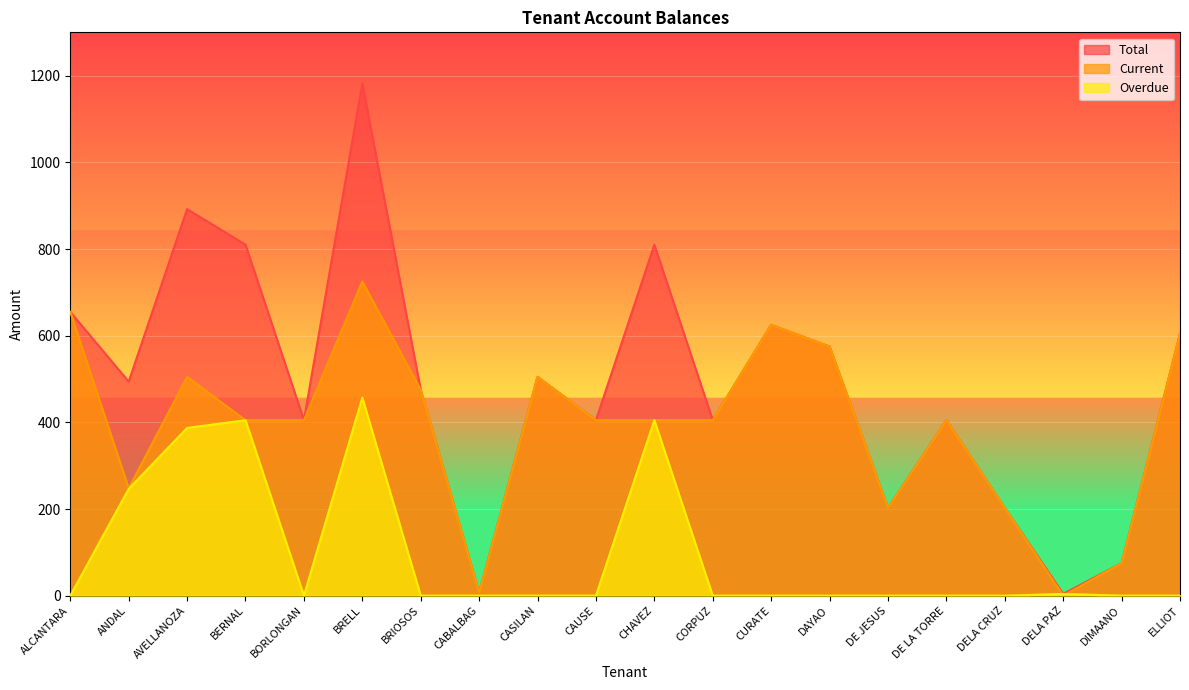

What is the difference between the highest and lowest values at CHAVEZ?

405.0